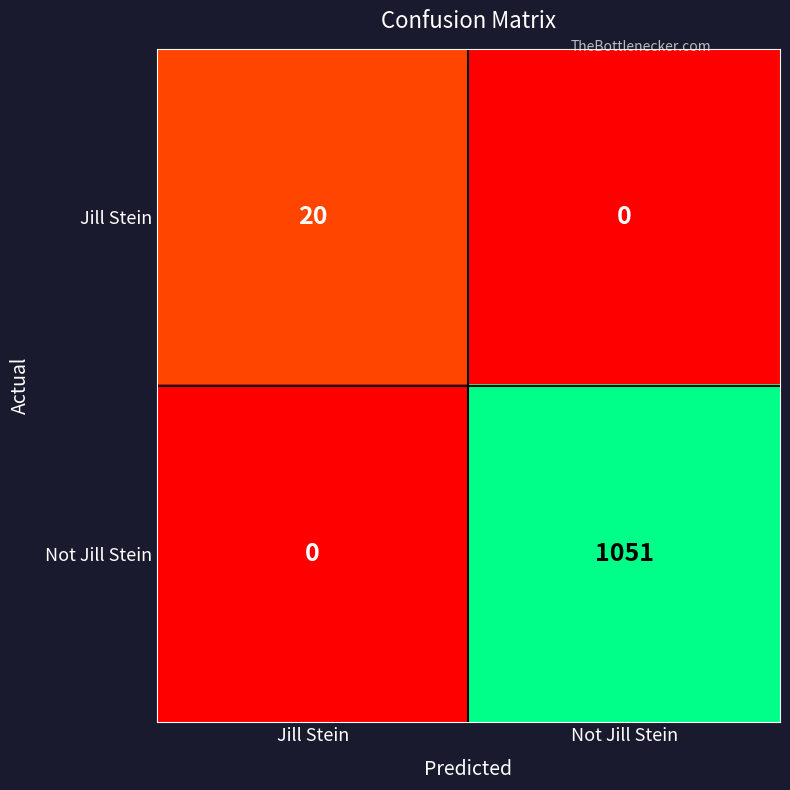

What is the difference between the highest and lowest values at Not Jill Stein?

1051